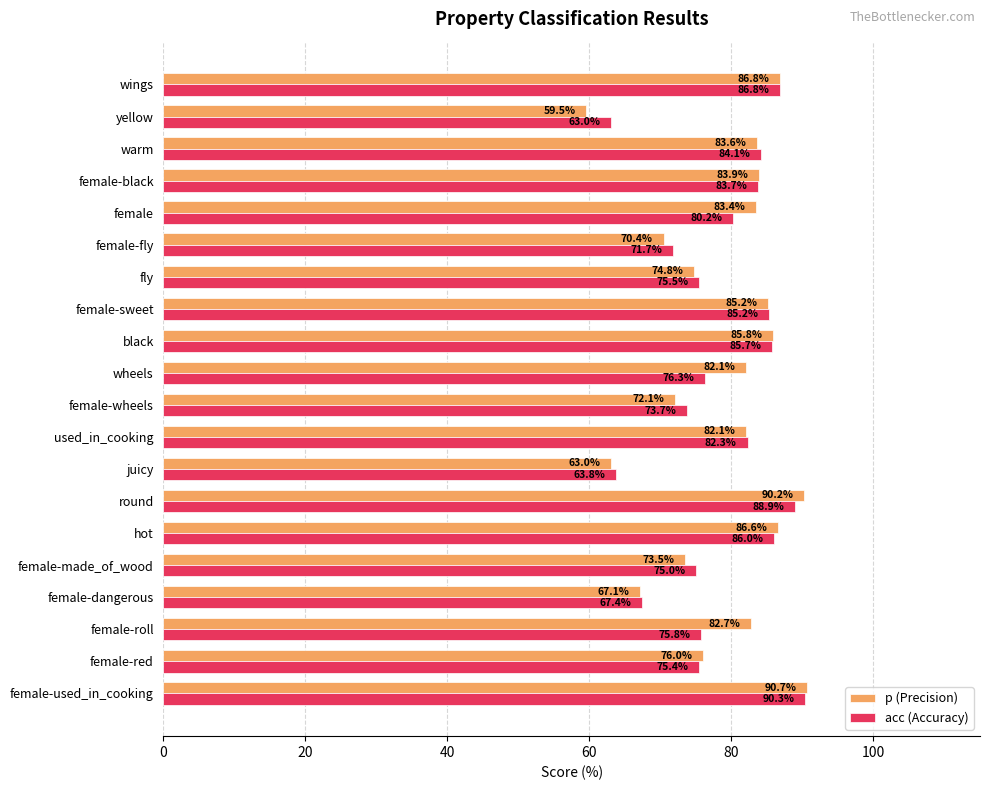

What is the difference between the maximum and second lowest values in the p (Precision) series?

27.7